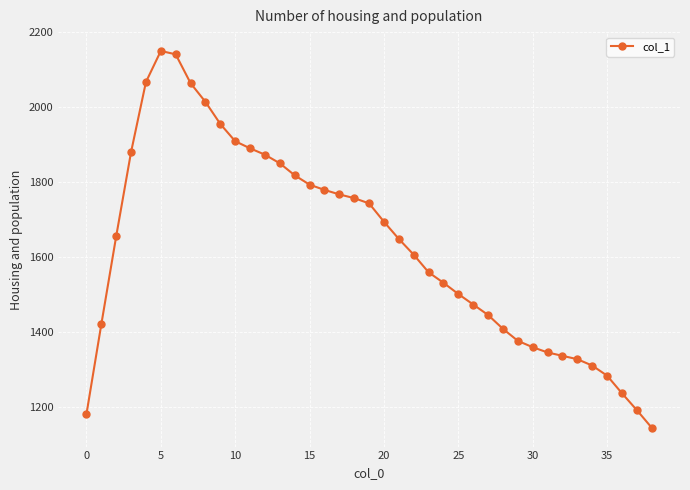

What is the difference between the maximum and minimum values?

1006